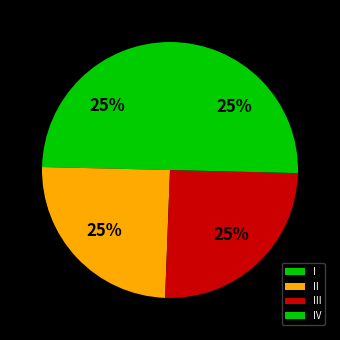

How many slices are in this pie chart?

4